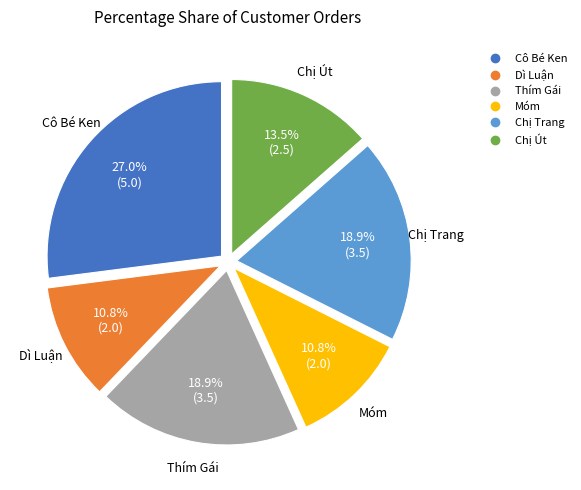

Does Dì Luận account for over 50% of the chart?

No